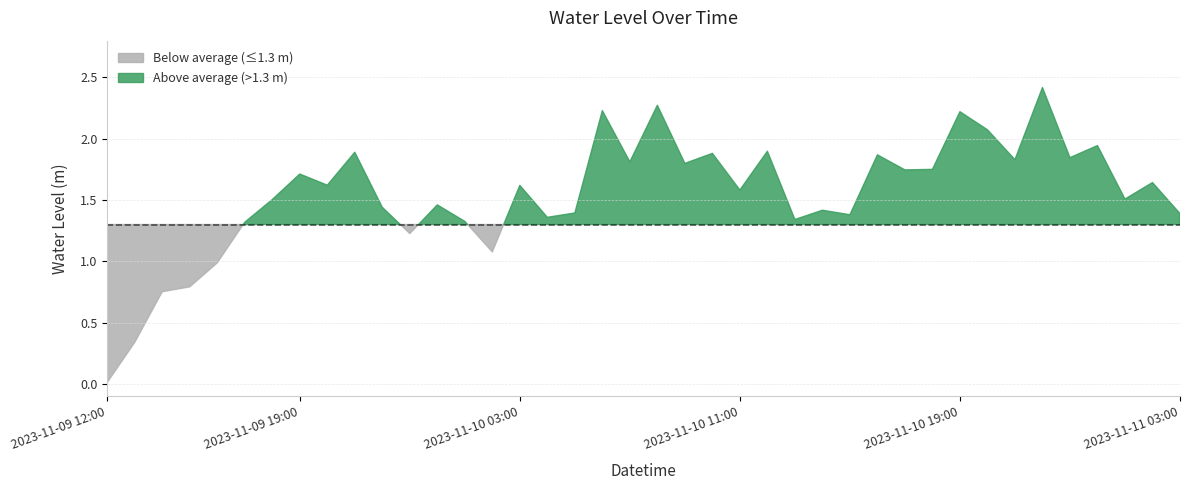

How many data points are above 1?

35